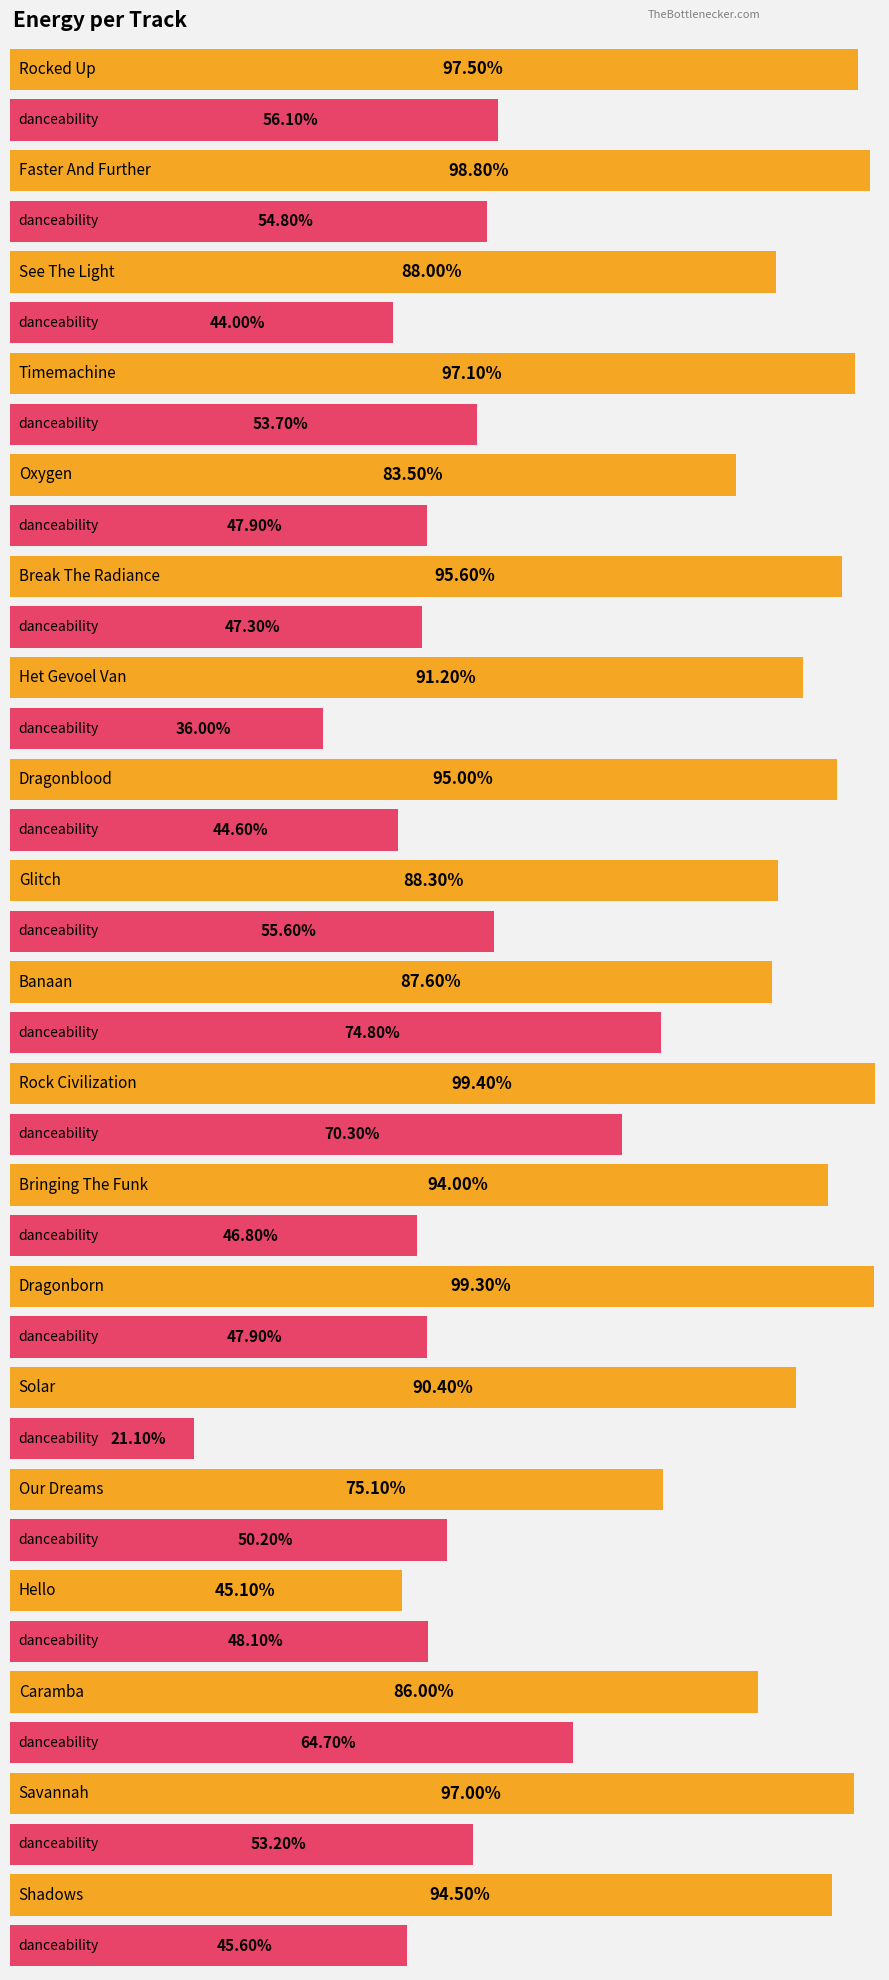

At which category does the chart reach its peak across all series?

Rock Civilization